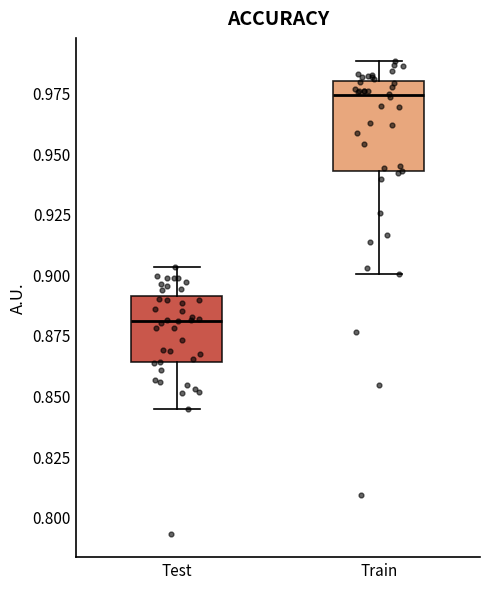

Where does the lower whisker of the box for Test end on the y-axis? The values are not printed on the chart, so give them approximately, as read against the axis.

0.845